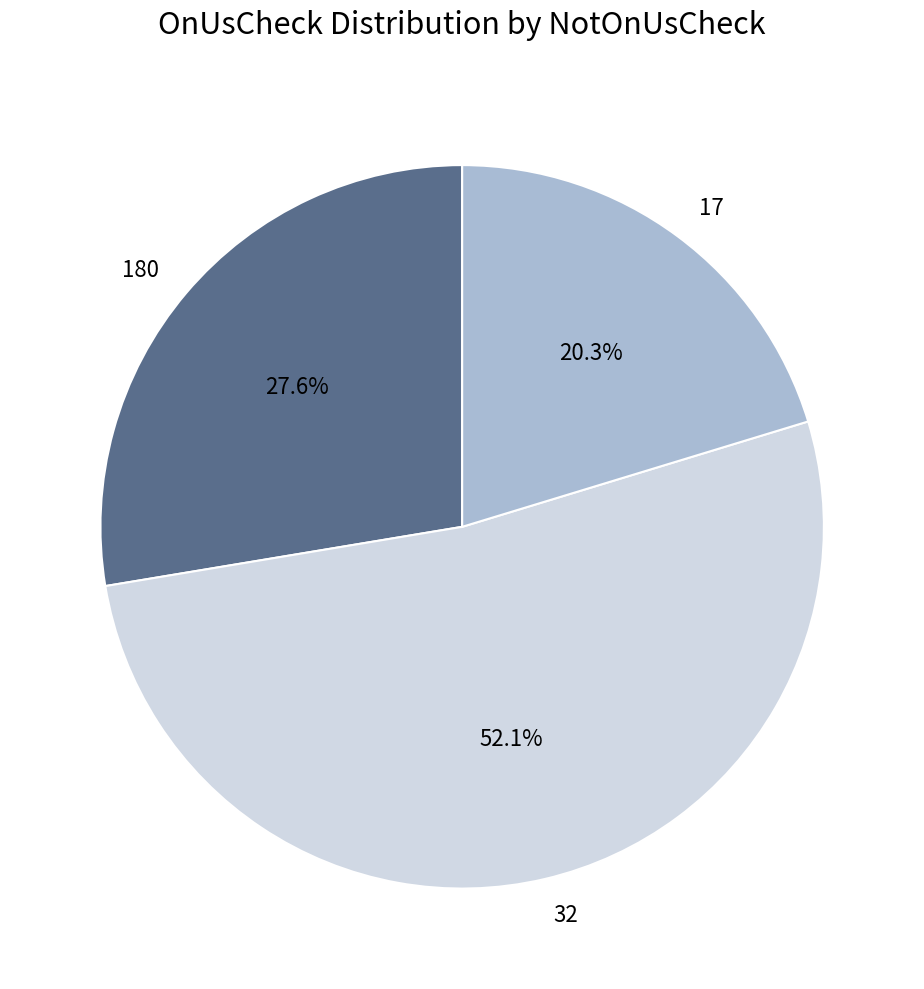

To the nearest percent, what percentage of the pie is 32?

52%